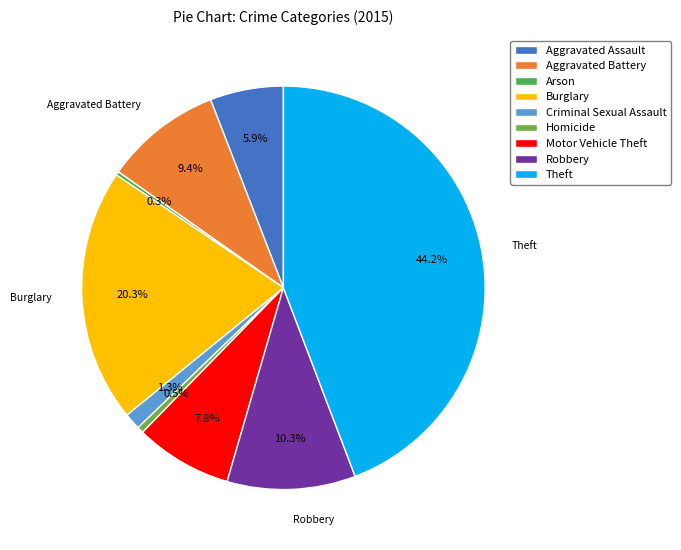

What is the change in value from Aggravated Assault to Criminal Sexual Assault?

-124